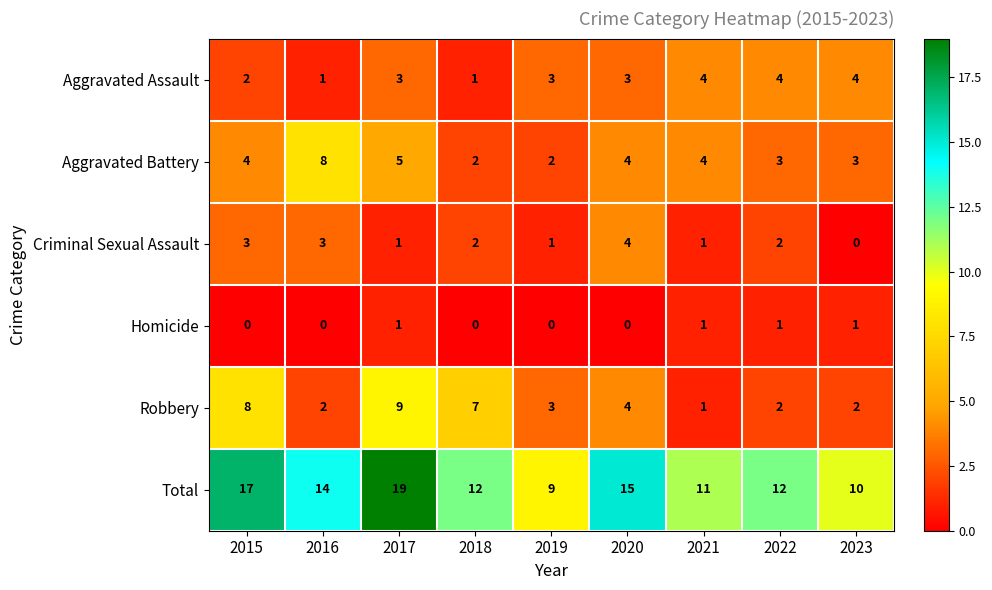

True or false: Aggravated Battery has a value of 1 at 2020.

False